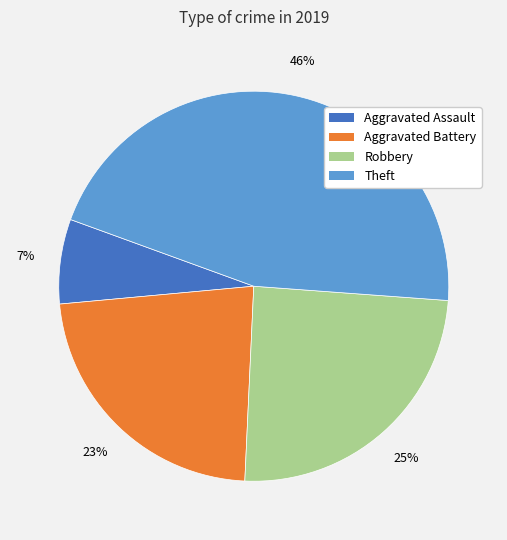

Rank the categories by value from lowest to highest.

Aggravated Assault, Aggravated Battery, Robbery, Theft